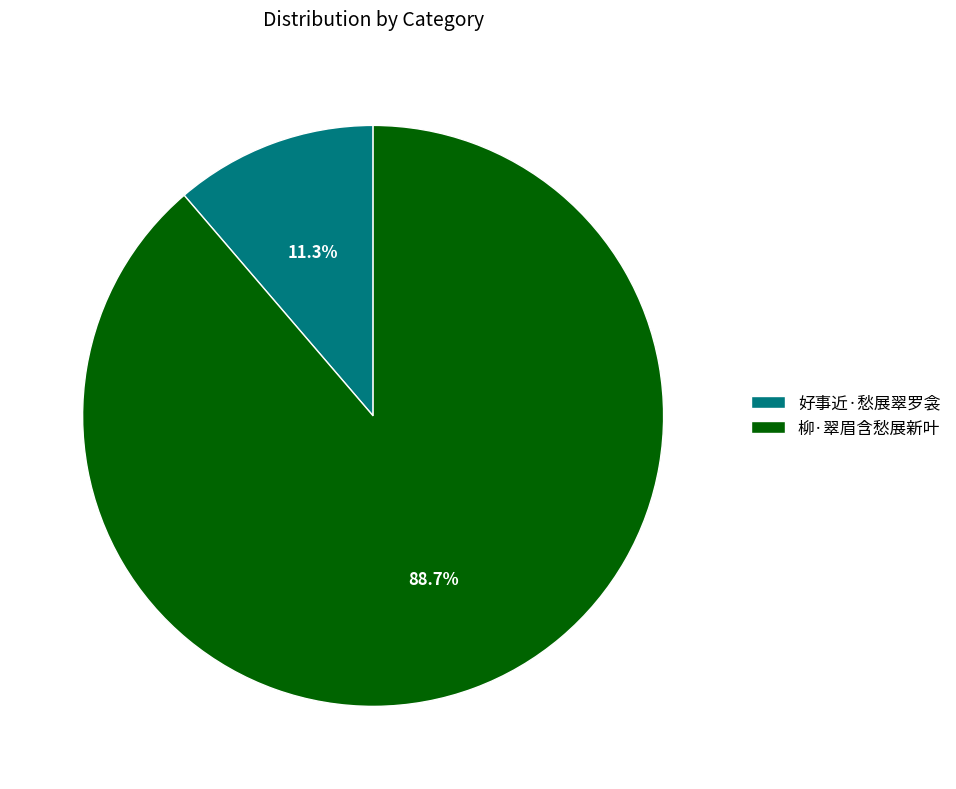

How many slices are in this pie chart?

2